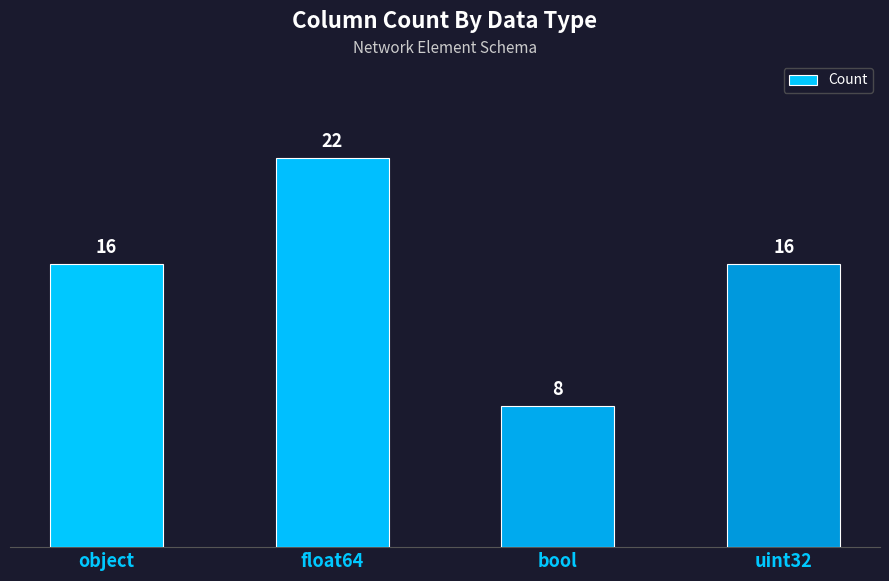

Count the values in the range 16 to 22.

3